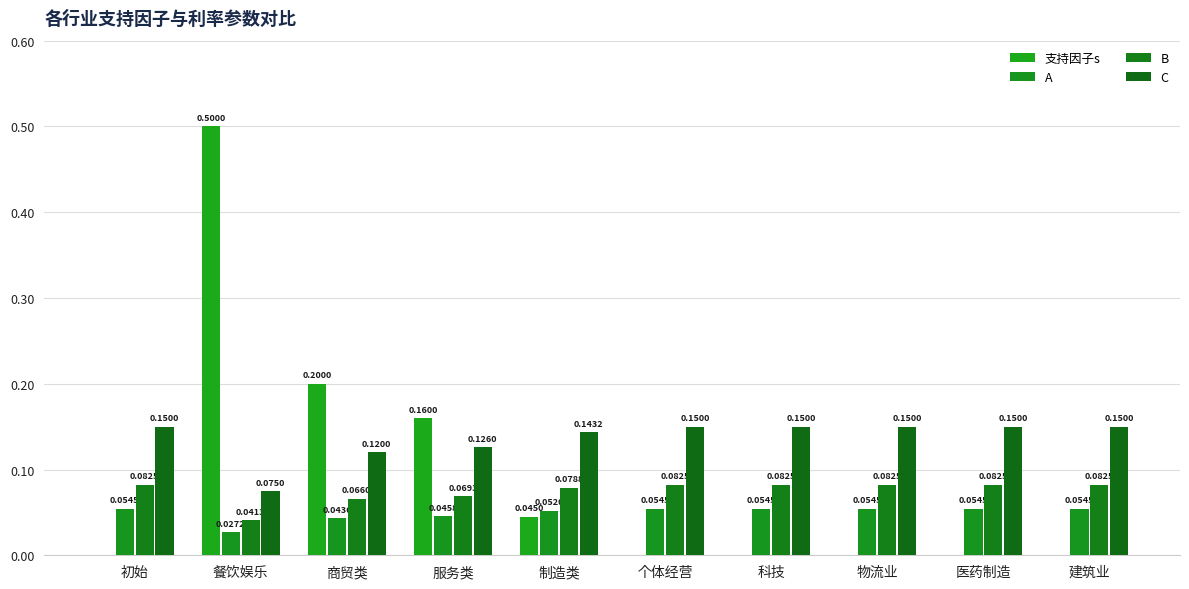

Read the A value at 医药制造.

0.1